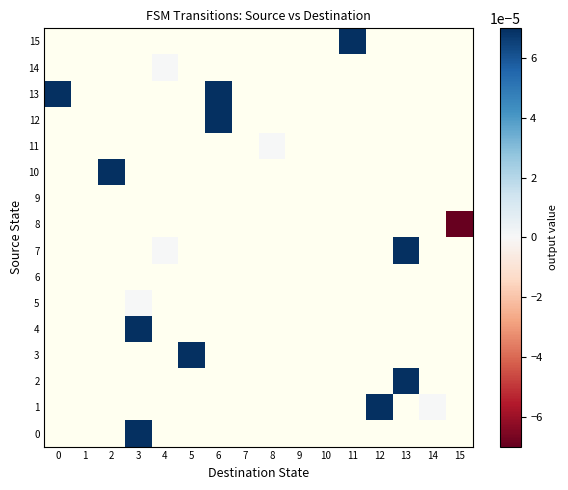

What is the maximum value shown in the chart?

1.0